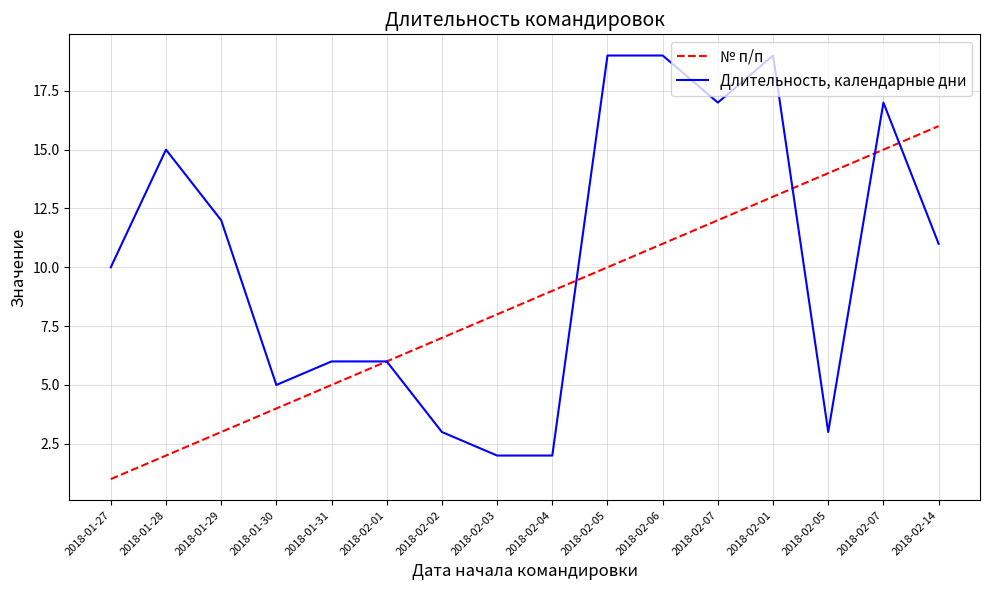

At which category does Длительность, календарные дни reach its first local valley?

2018-01-30